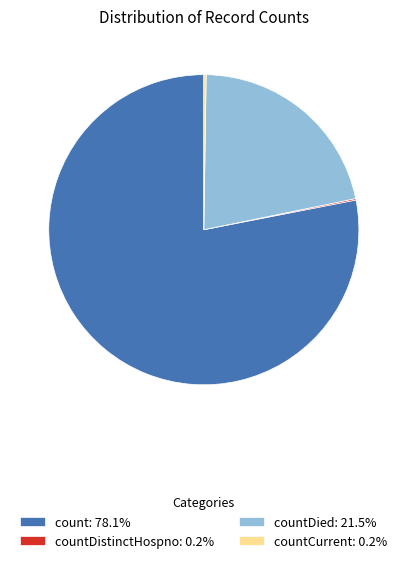

Is count: 78.1% the majority of the pie?

Yes